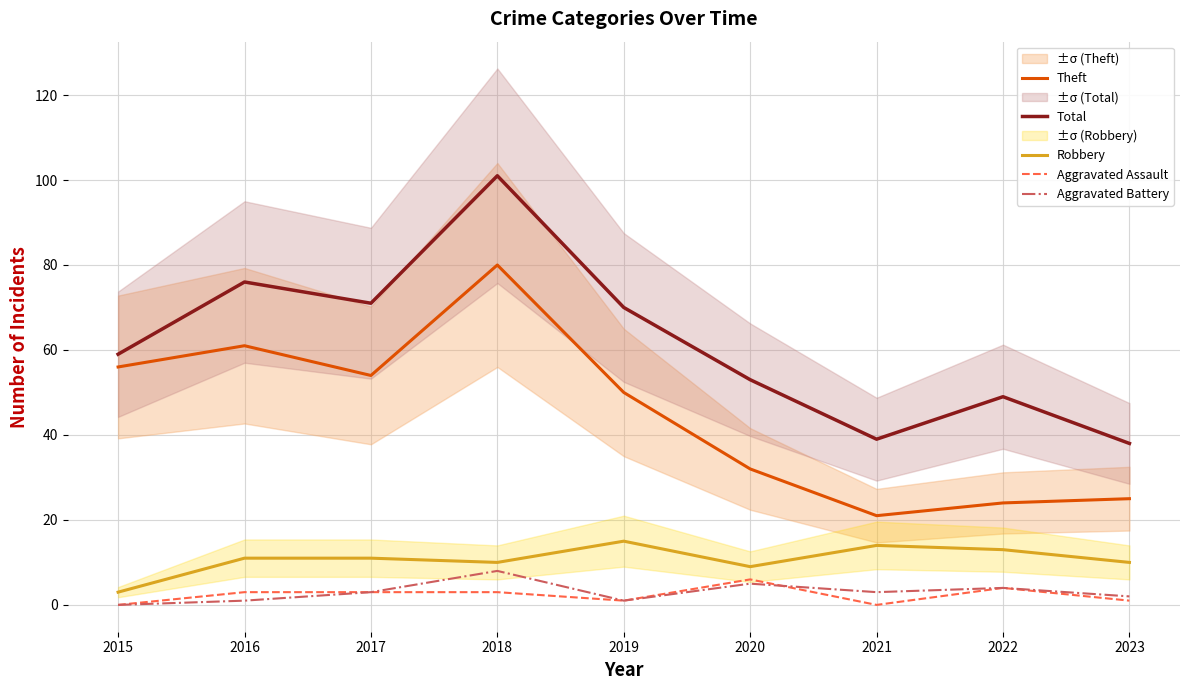

True or false: Aggravated Battery and Aggravated Assault cross at least once.

True